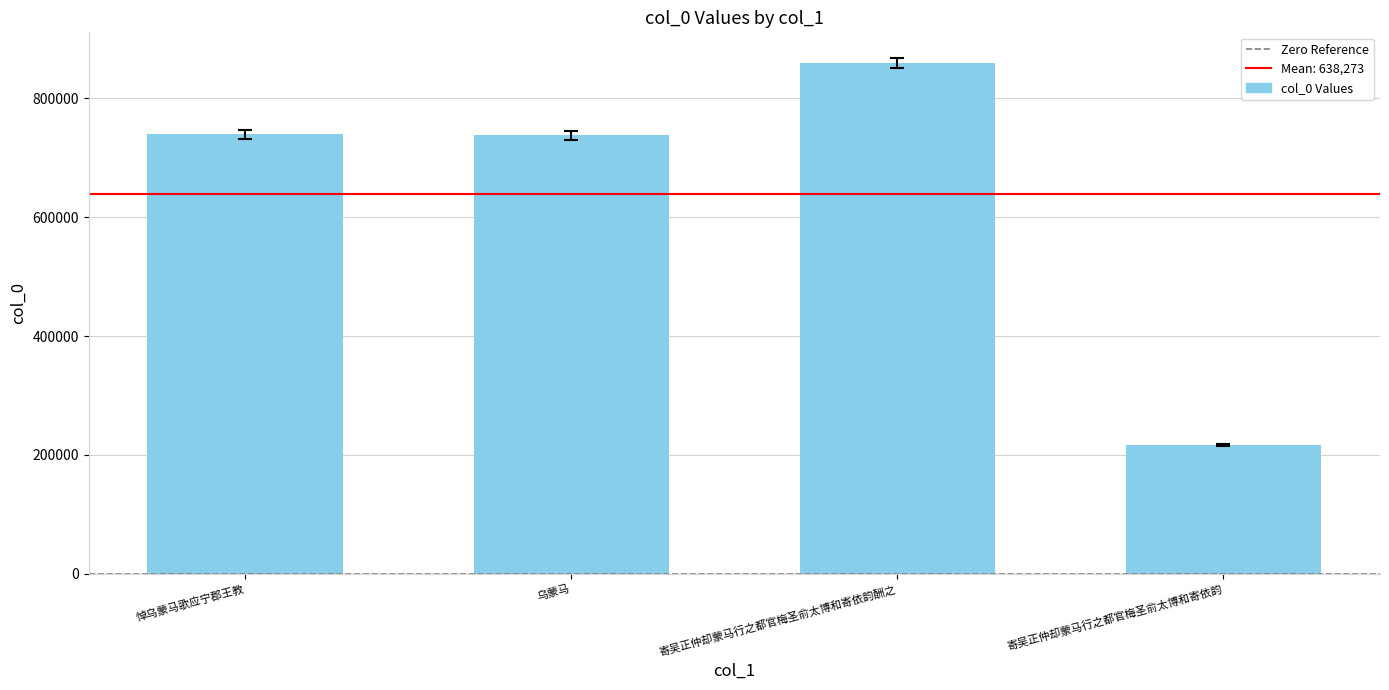

What is the change in value from 乌蒙马 to 寄吴正仲却蒙马行之都官梅圣俞太博和寄依韵酬之?

+121254